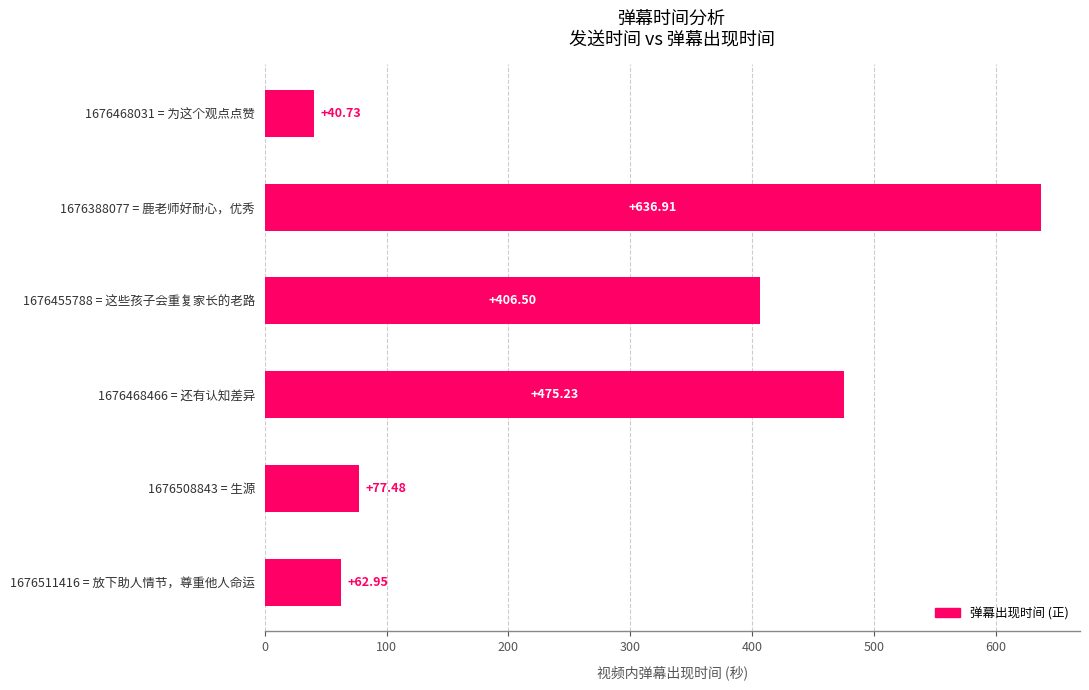

What is the change in value from 1676511416 = 放下助人情节，尊重他人命运 to 1676508843 = 生源?

+14.5